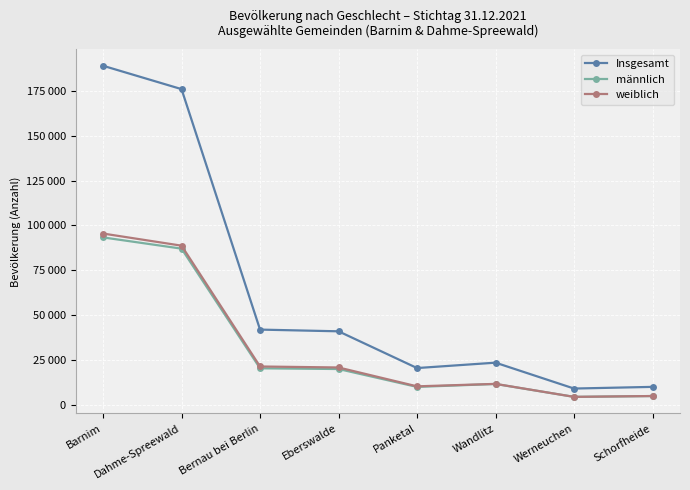

Is this an area chart (filled region under the line)?

No